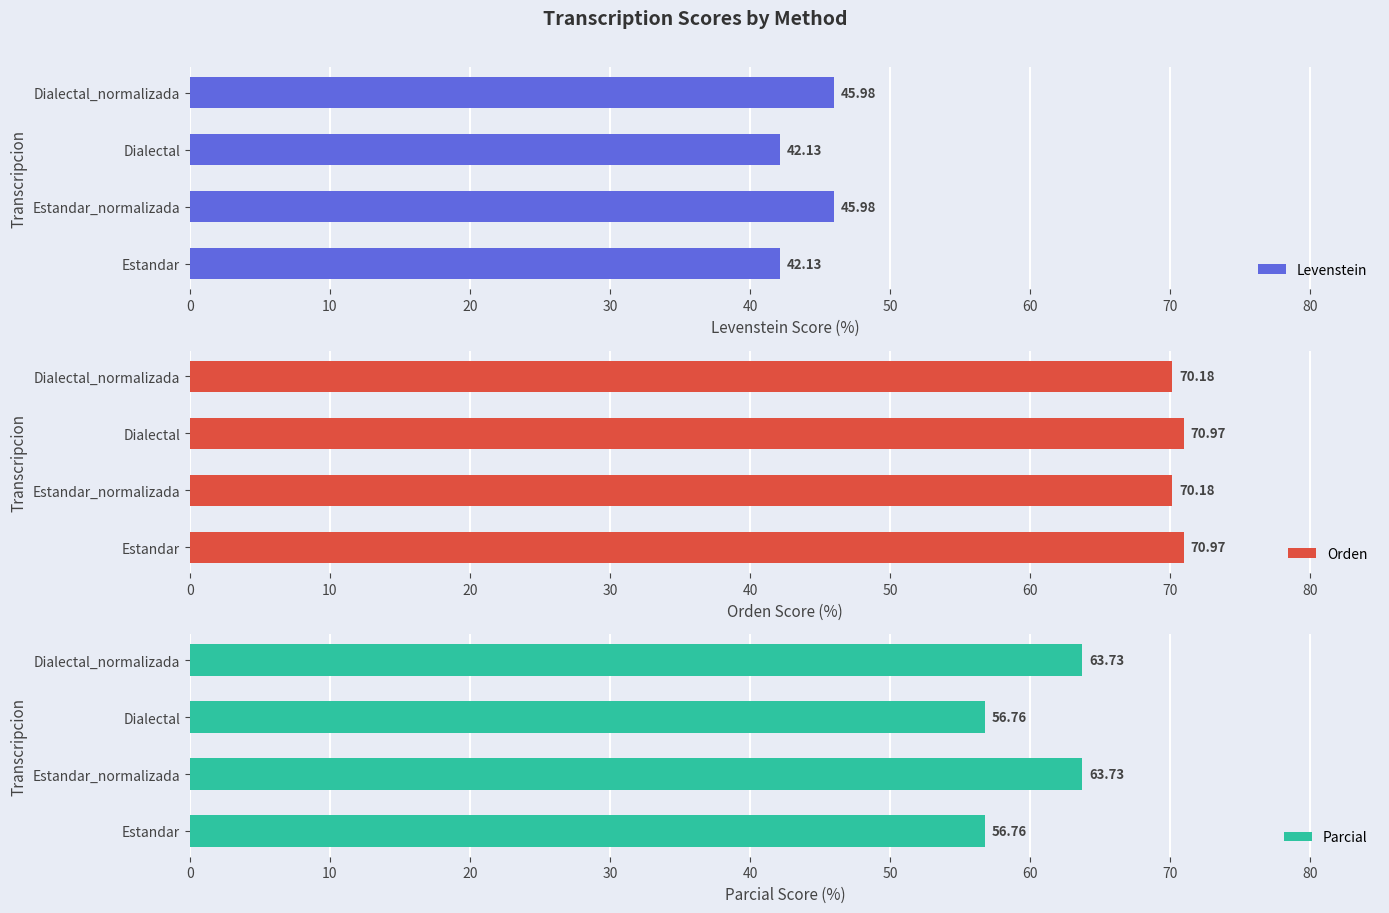

Which series has the largest total across all categories?

Orden